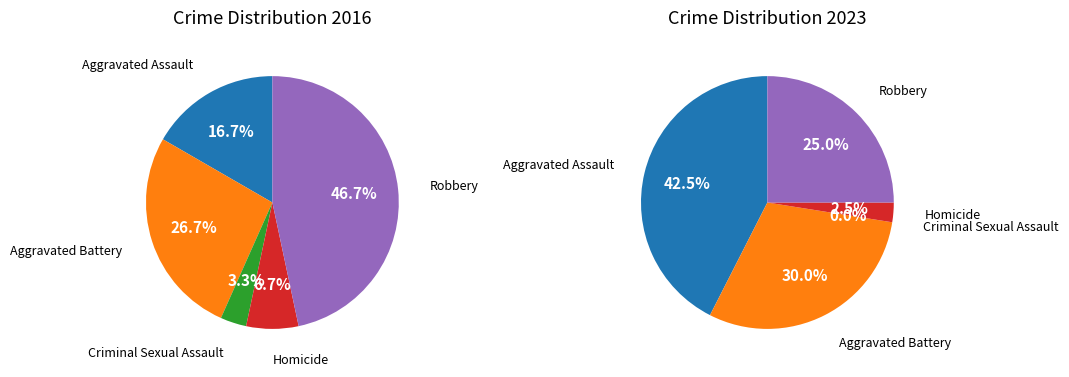

What percentage is the Aggravated Assault slice, to the nearest percent?

42%